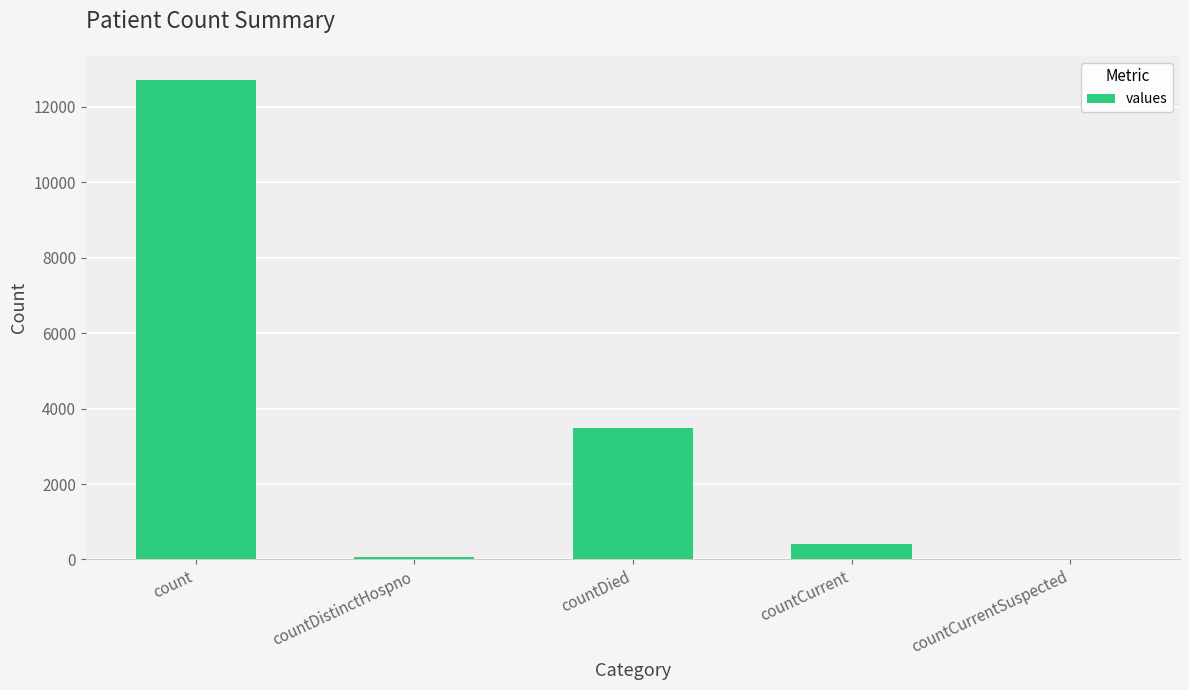

Where is the data nearest to the value 6361?

countDied